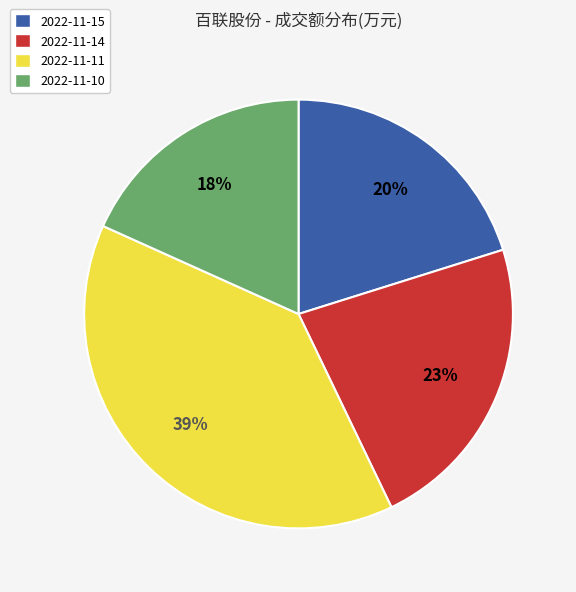

To the nearest percent, what is the difference between the 2022-11-15 and 2022-11-14 slice percentages?

3%